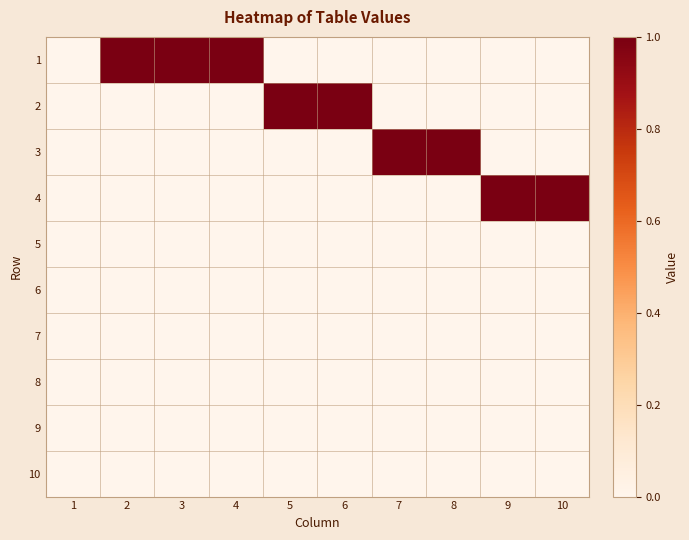

Between 2 and 4, which is larger?

2